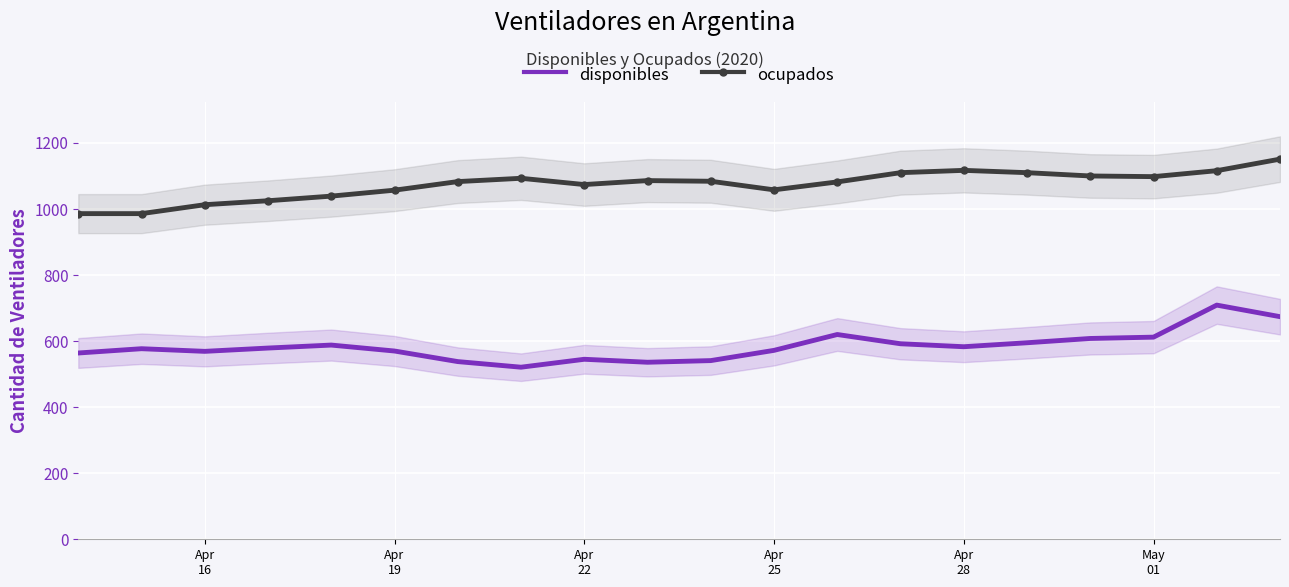

Rank the series by their average value, from highest to lowest.

ocupados, disponibles